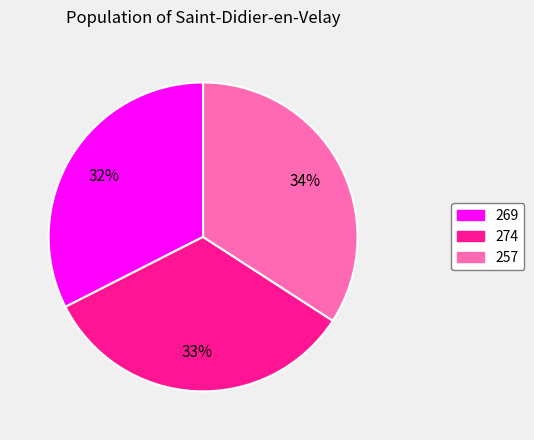

To the nearest percent, what is the difference between the 274 and 269 slice percentages?

1%